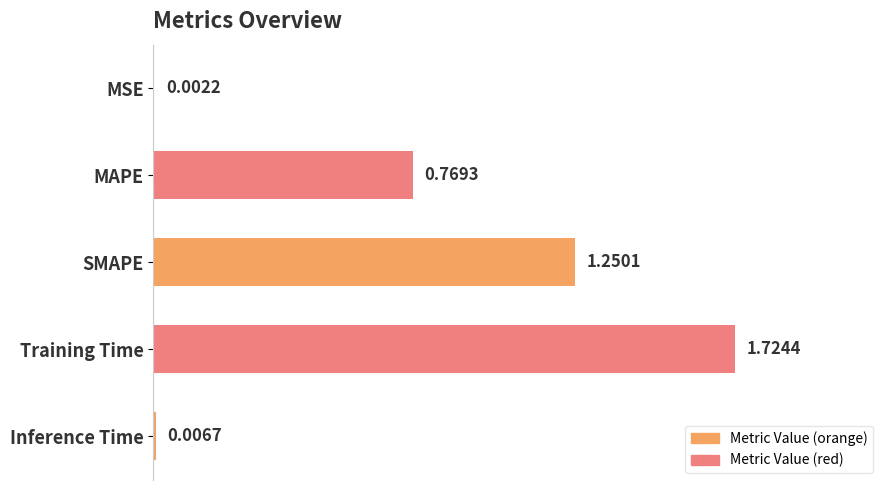

Which label corresponds to the largest value in the chart?

Training Time